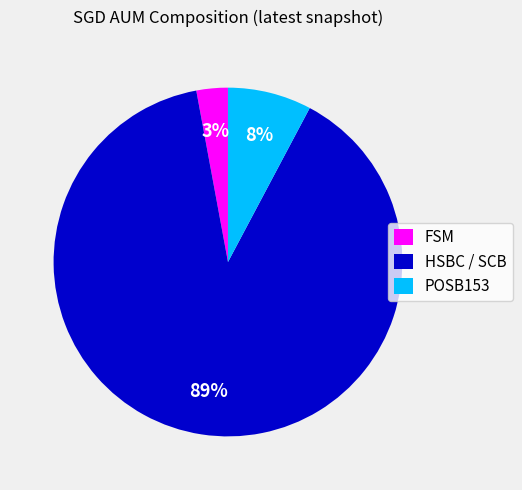

How many slices are in this pie chart?

3